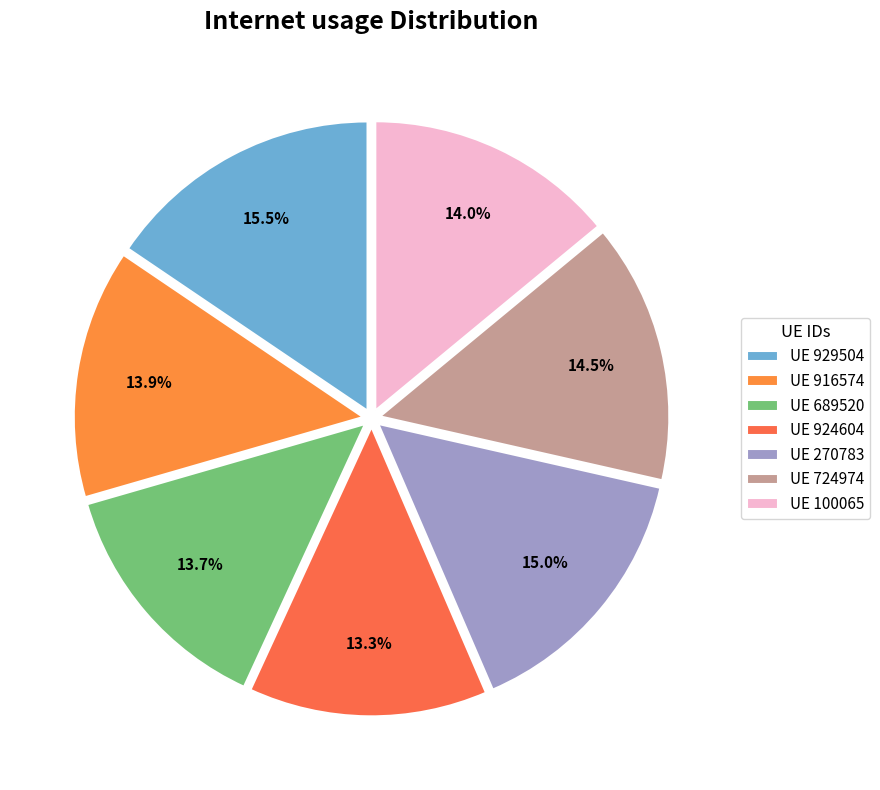

Which slice is the largest?

UE 929504